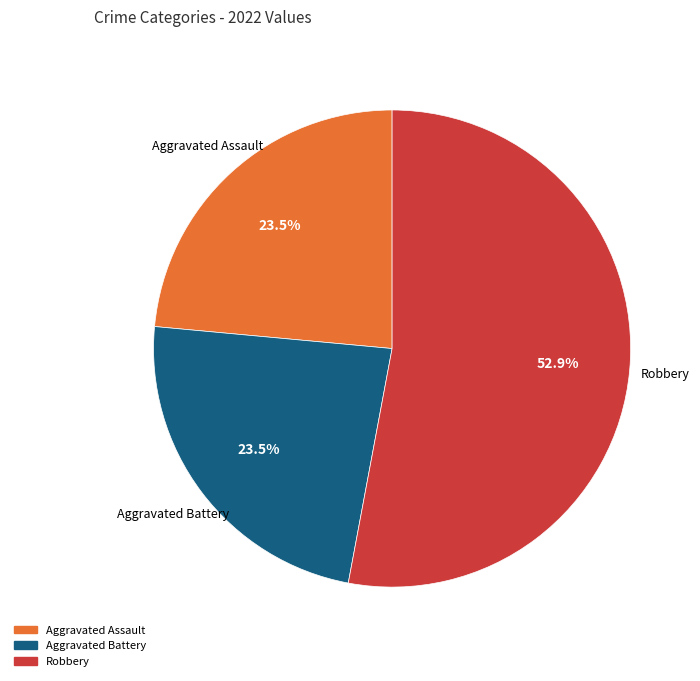

Between Aggravated Assault and Robbery, which is larger?

Robbery